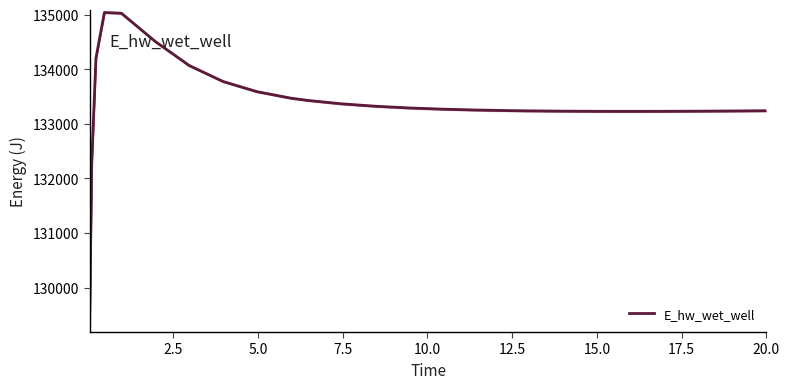

Reading left to right, transcribe all the data shown in this chart.

129223.8	132259.4	134201.2	135040.2	135026.7	134509.6	134069.3	133776.1	133589.9	133470.7	133429.3	133366.7	133322.6	133291.2	133268.8	133253.0	133242.1	133238.2	133232.7	133229.8	133229.0	133229.9	133232.3	133235.8	133240.4	133240.6